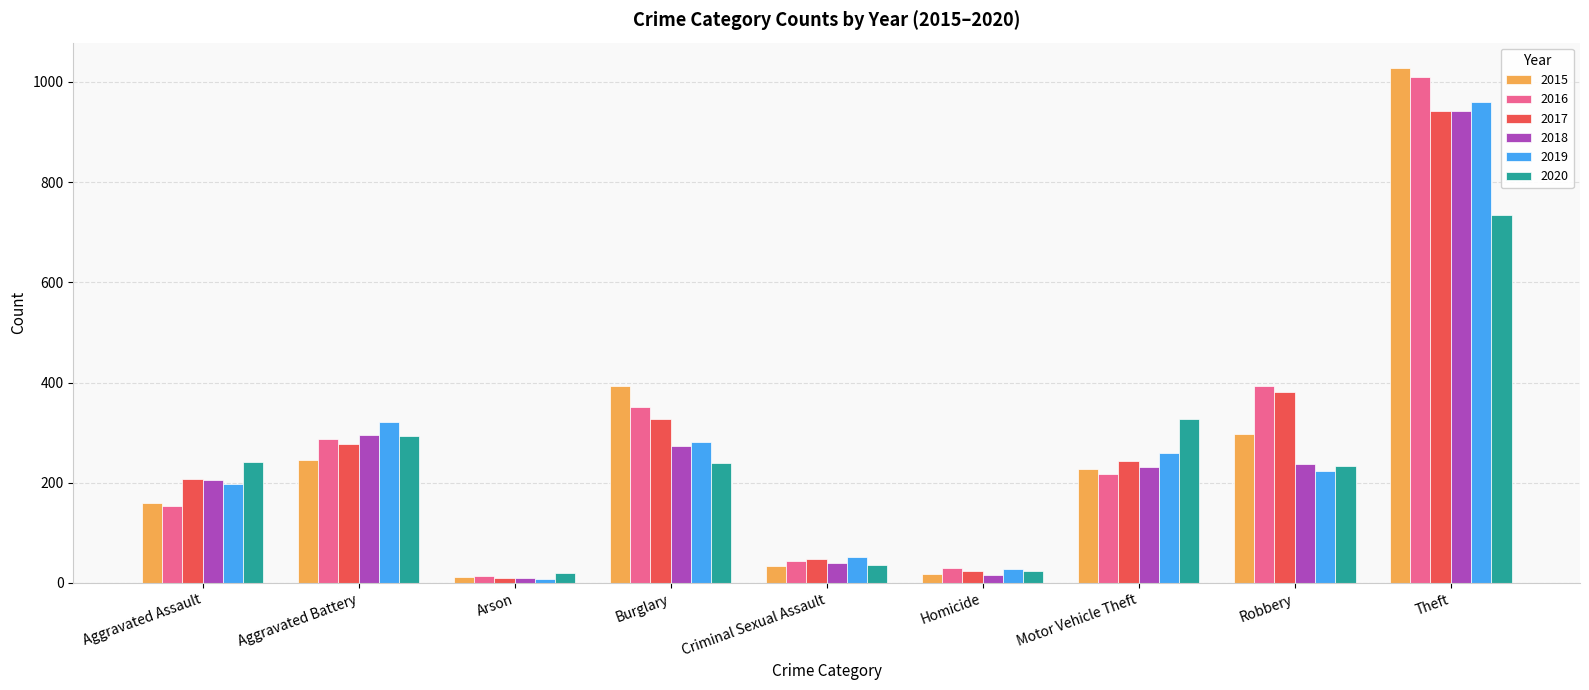

How many data points does each series have?

9